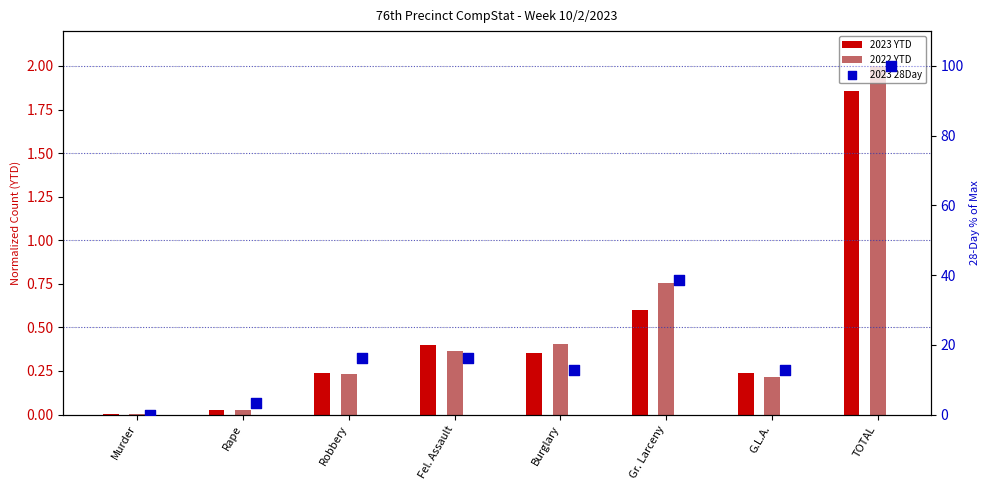

Which has a higher value, Burglary or Rape?

Burglary